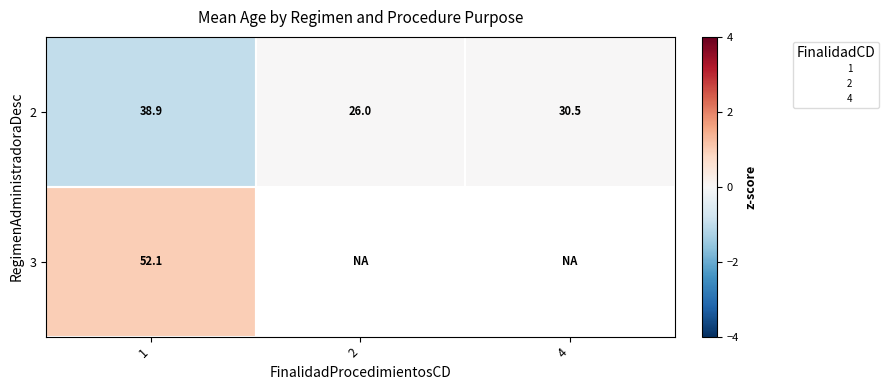

Is it true that 2 equals -1.0 at 1?

True